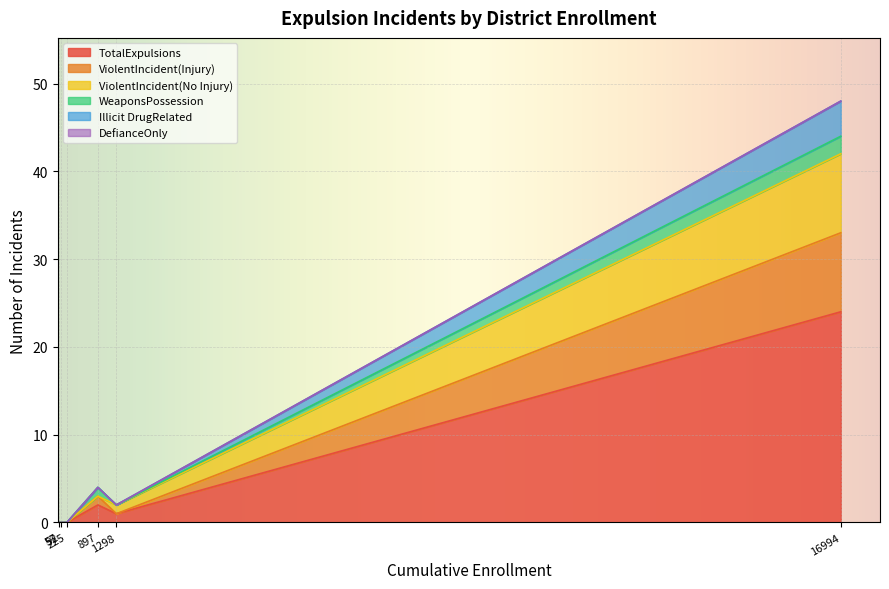

List the series in order of their peak value, highest first.

TotalExpulsions, ViolentIncident(Injury), ViolentIncident(No Injury), Illicit DrugRelated, WeaponsPossession, DefianceOnly